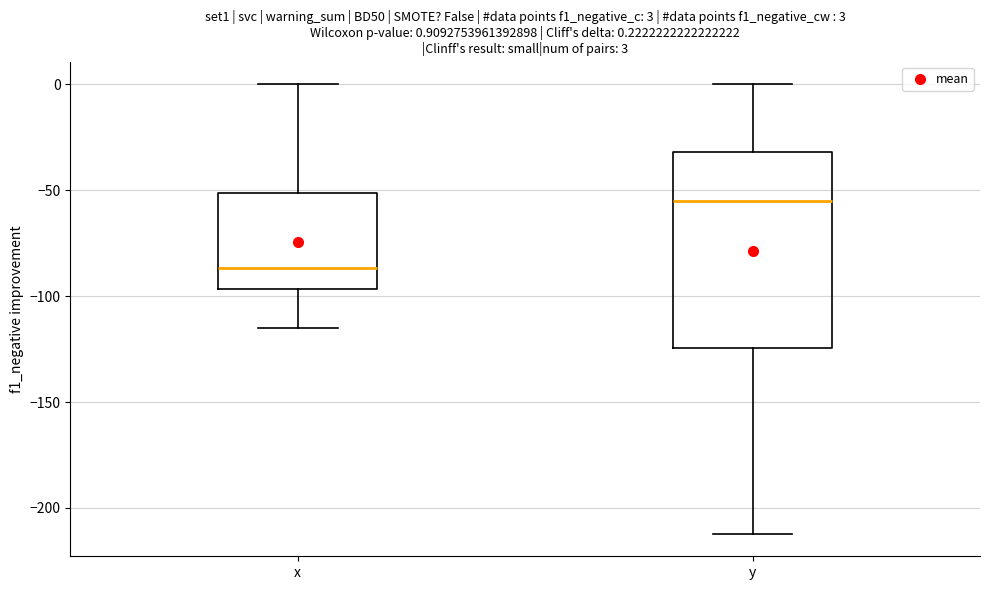

Which box has the lowest median line?

x